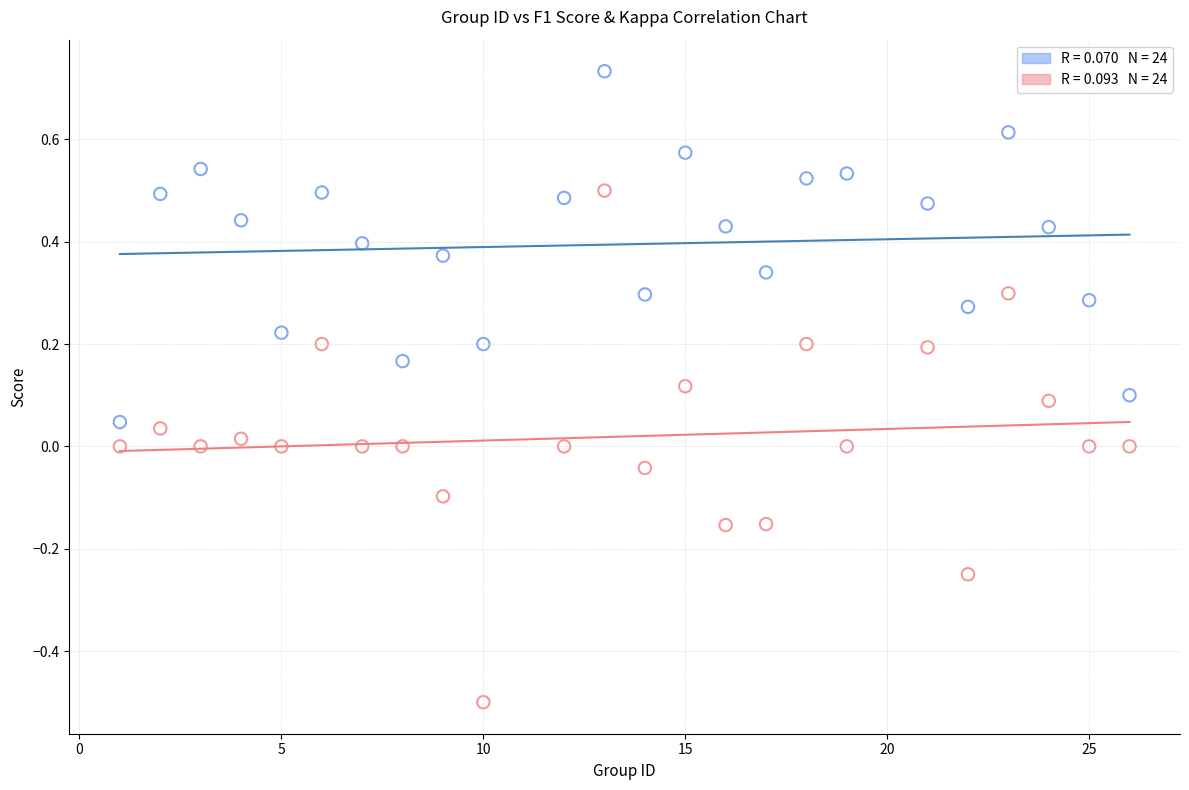

Across all data points, what is the range of X values (max minus min)?

25.0